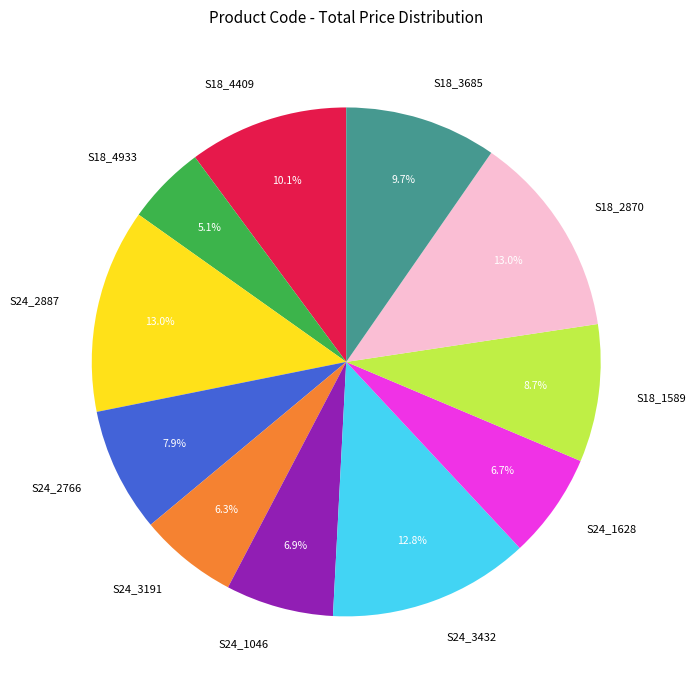

Which has a higher value, S24_2766 or S24_3432?

S24_3432